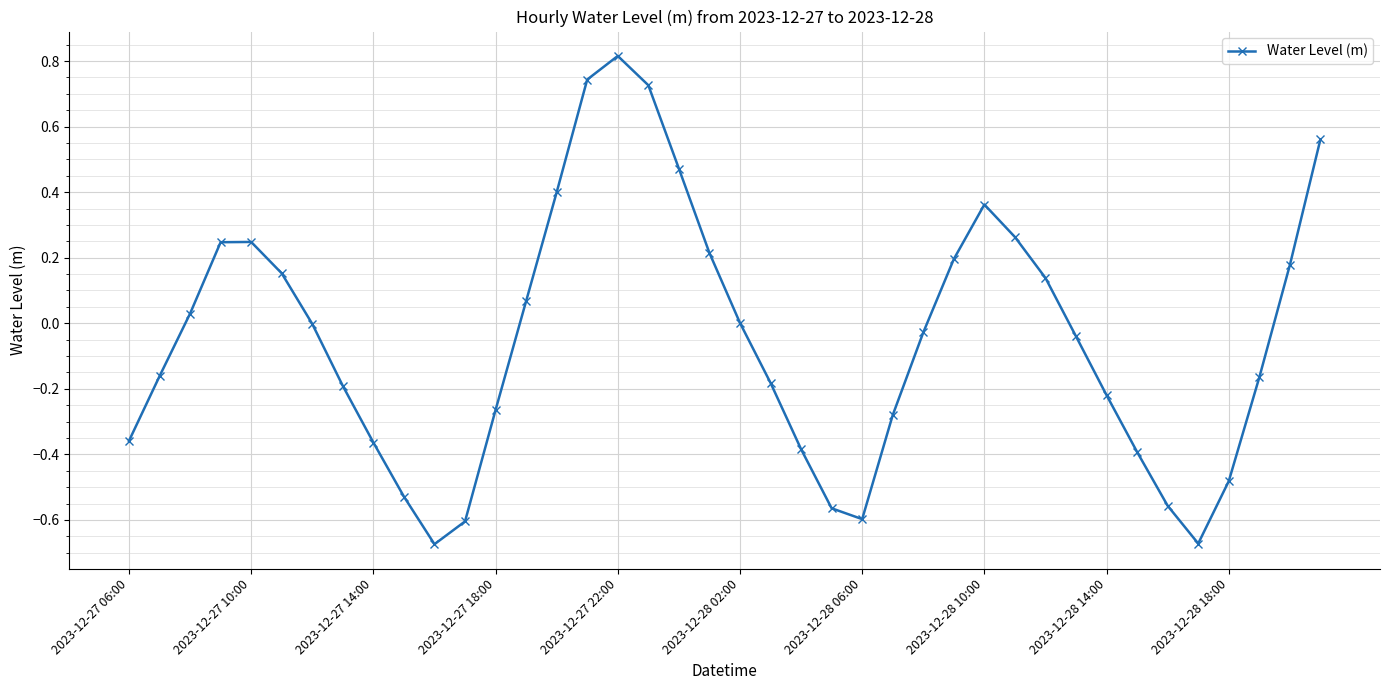

How many data points does each series have?

40